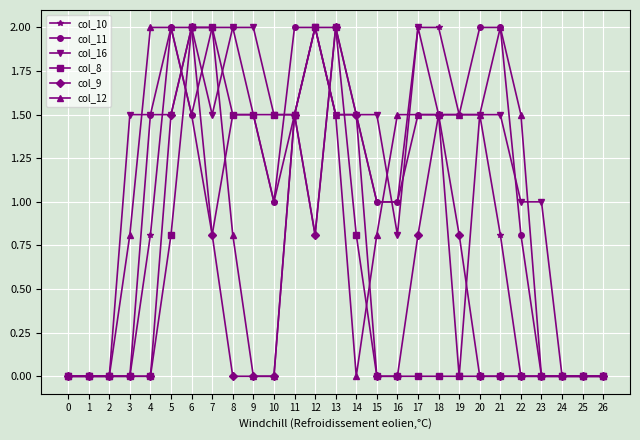

True or false: col_9 has more than 1 interior local peaks.

True